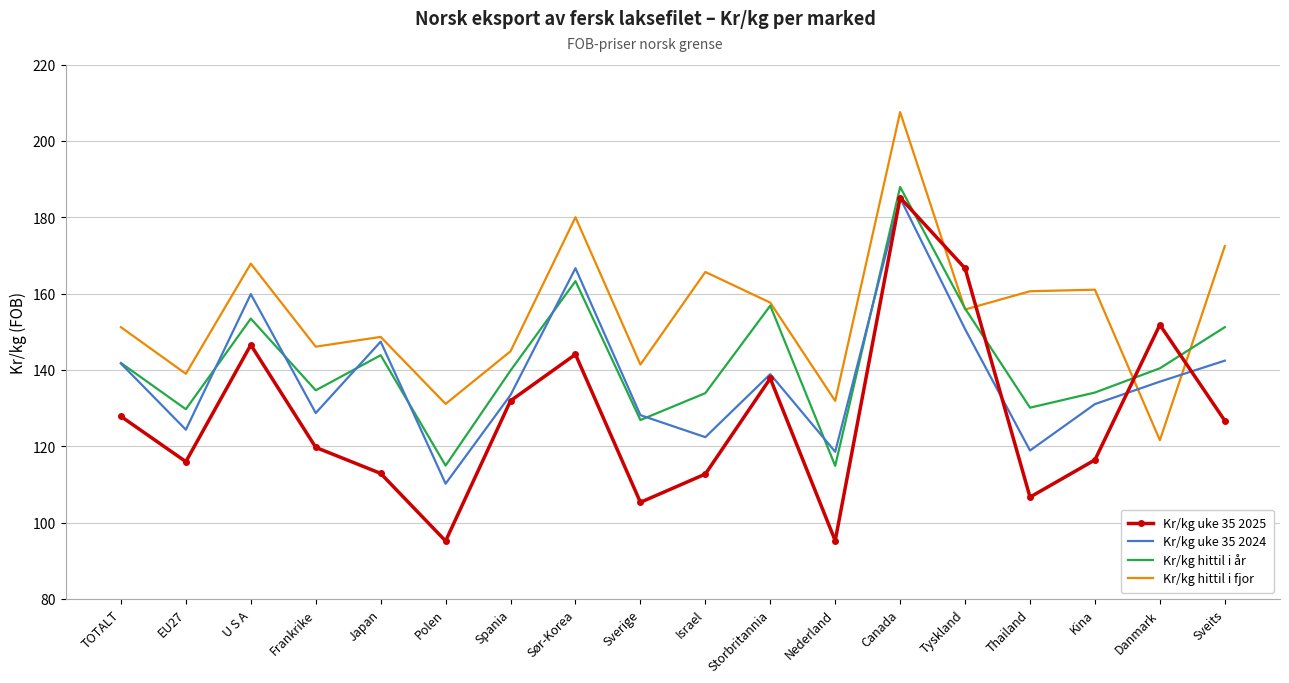

What is the spread (max minus min) of values at Canada?

22.5